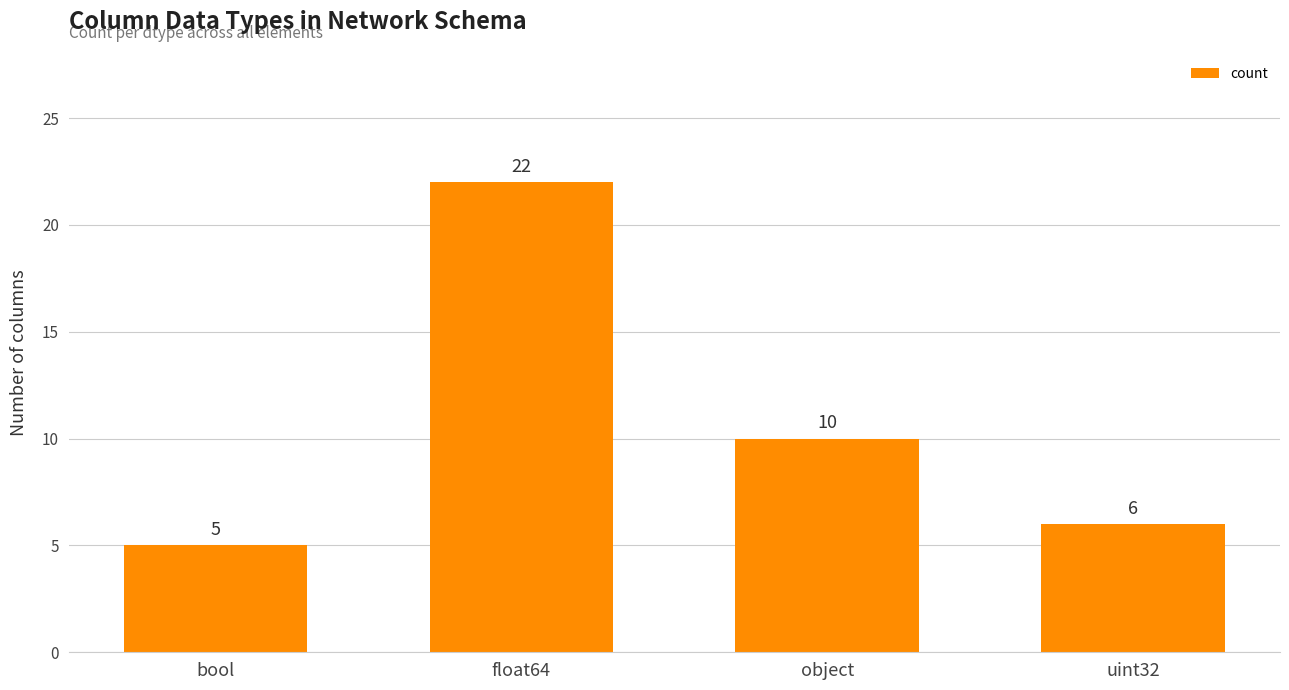

The value at float64 is 29. True or false?

False